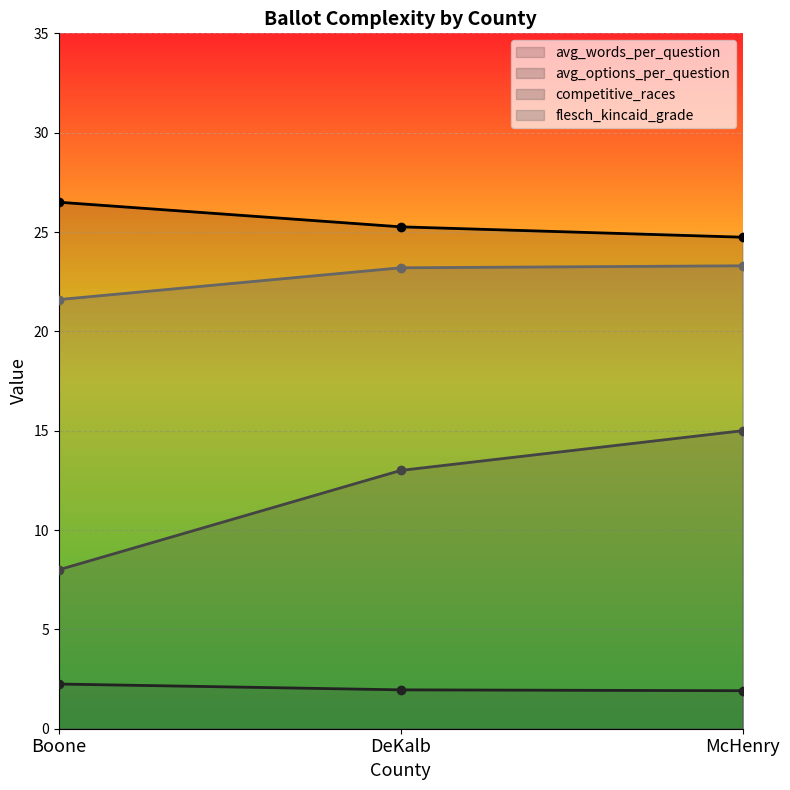

At which category is the sum across all series the highest?

McHenry